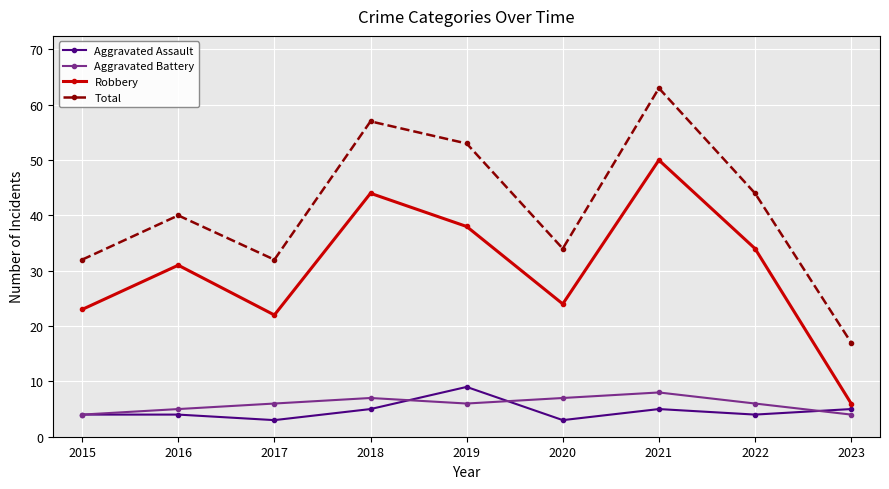

Which category has the highest value in the Aggravated Assault series?

2019